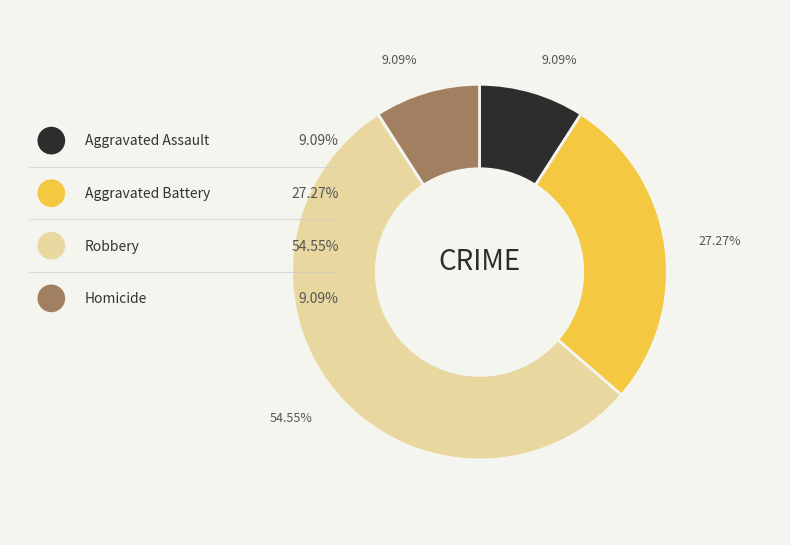

Which slice is the largest?

Robbery